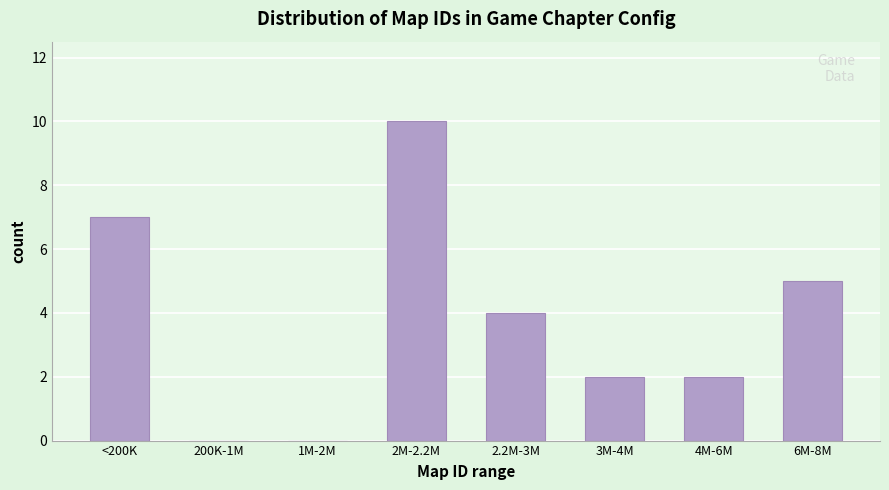

Reading left to right, what are all the values shown in this chart?

<200K=7	200K-1M=0	1M-2M=0	2M-2.2M=10	2.2M-3M=4	3M-4M=2	4M-6M=2	6M-8M=5